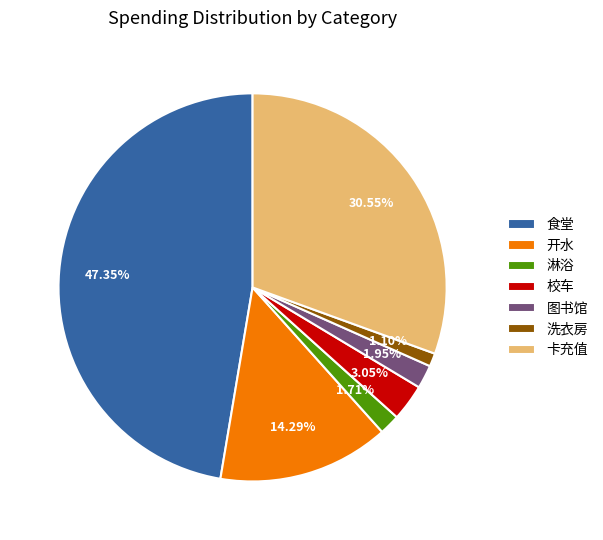

What percentage is the 淋浴 slice, to the nearest percent?

2%